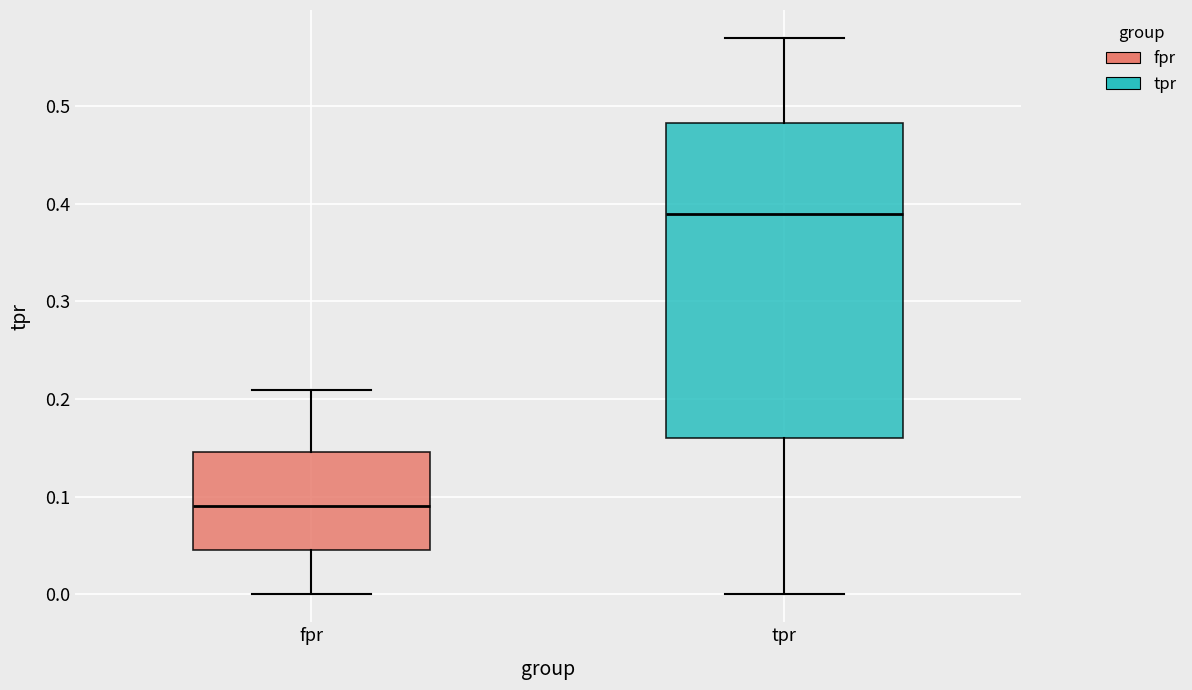

Reading left to right, transcribe this box plot: for each box, give where its median line is, the range the box spans, and where its two whiskers end, as read against the y-axis. The values are not printed on the chart, so give them approximately, as read against the axis.

fpr: median 0.09, box 0.05 to 0.15, whiskers 0.00 to 0.21
tpr: median 0.39, box 0.16 to 0.48, whiskers 0.00 to 0.57